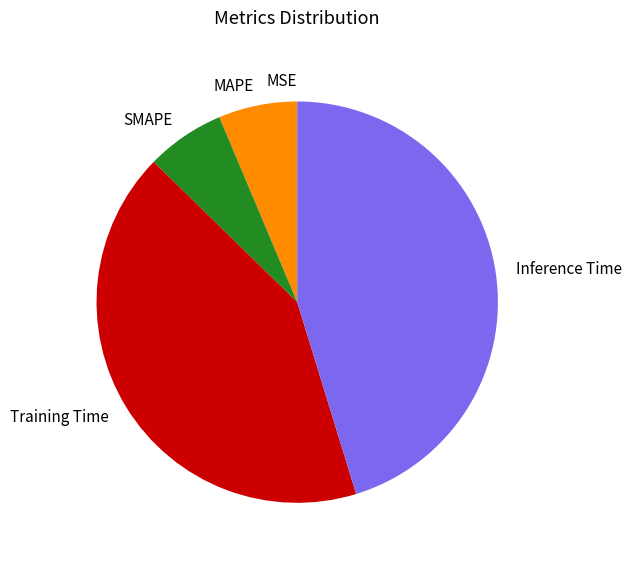

Is it true that Inference Time is 45% of the pie?

True